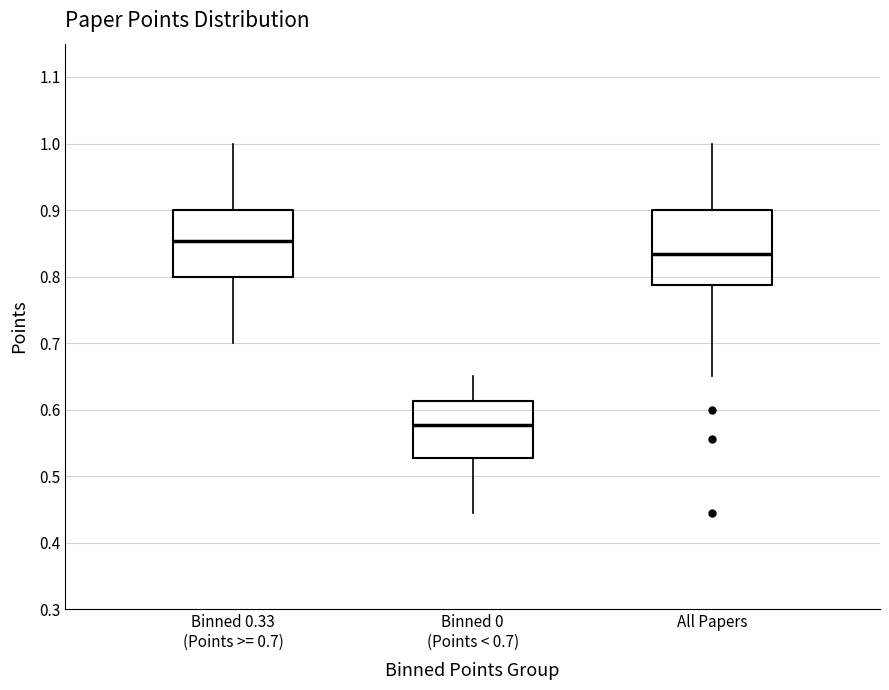

Which box is the tallest, from its lower edge to its upper edge?

All Papers